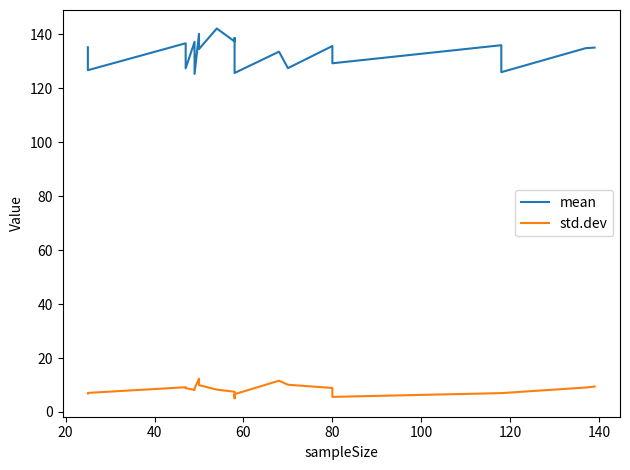

What are all the series names shown in the legend?

mean, std.dev